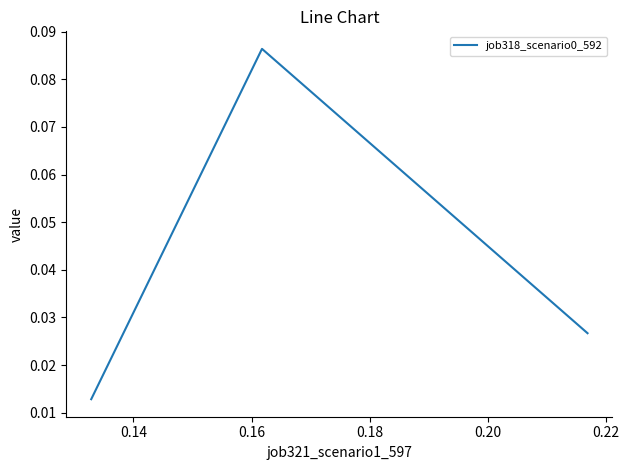

Count the values in the range 0 to 1.

3